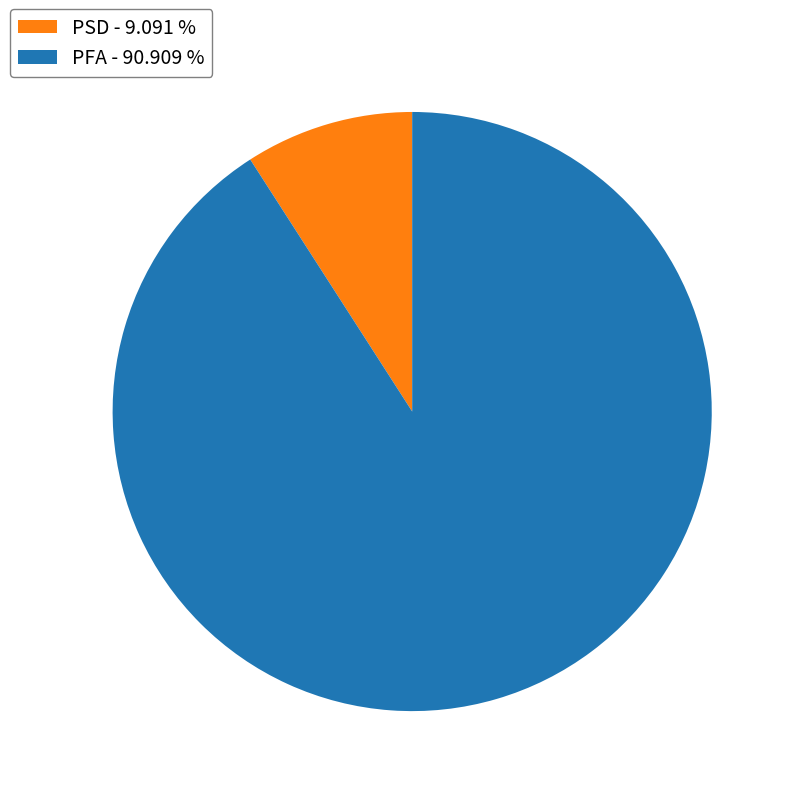

What is the ratio of the value at PFA to the value at PSD?

10.0